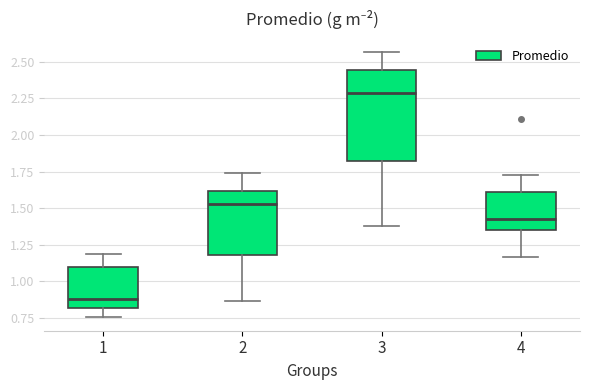

Comparing the boxes themselves (not the whiskers), which one is the tallest?

3